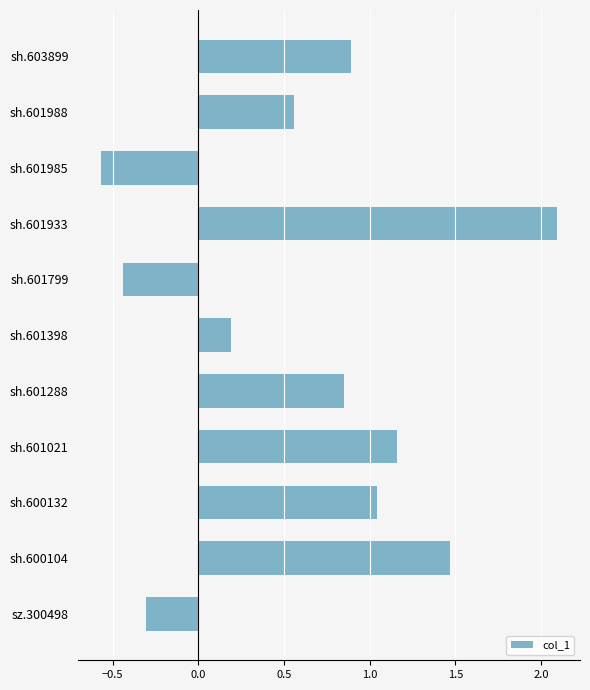

What is the difference between the maximum and minimum values?

2.7